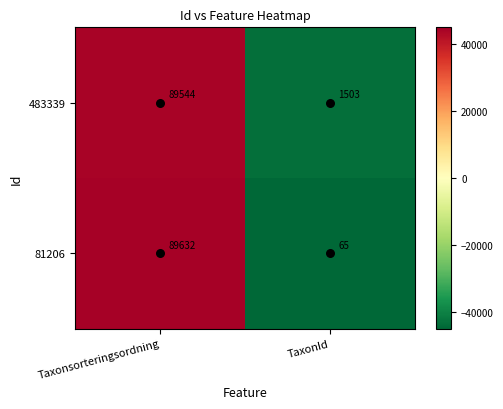

What is the total value across all series at TaxonId?

1568